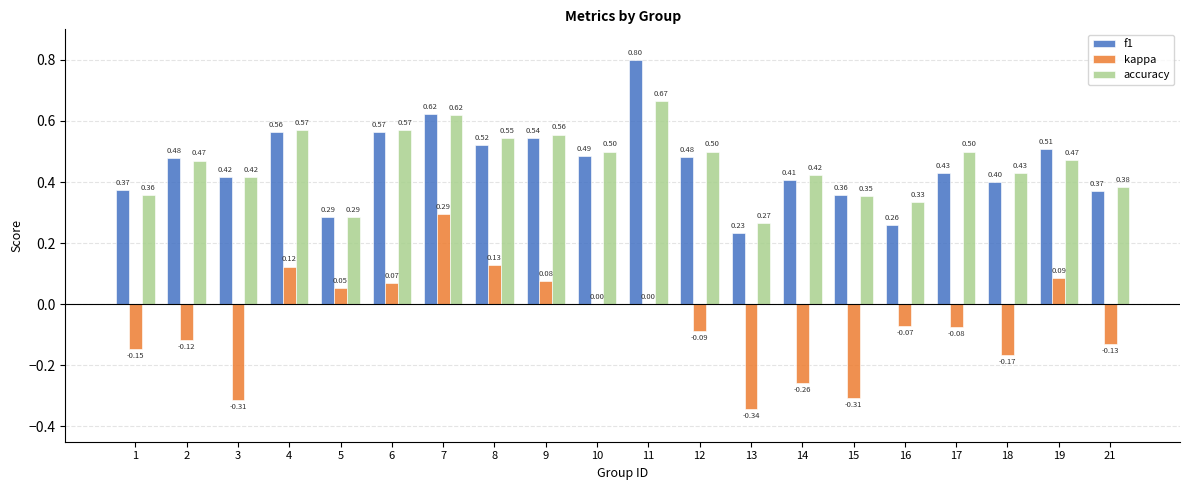

What is the sum of the accuracy values at 19 and 9?

1.0